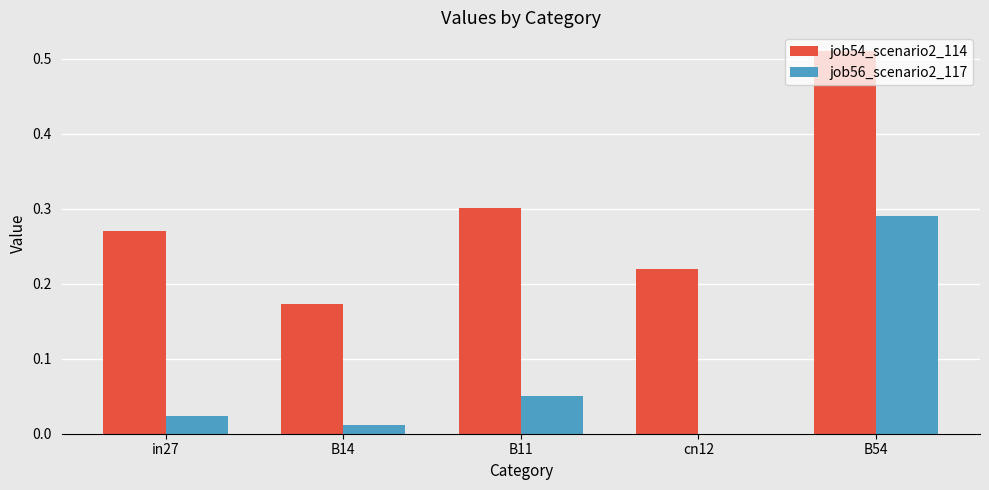

Where is job56_scenario2_117 nearest to the value 0?

cn12